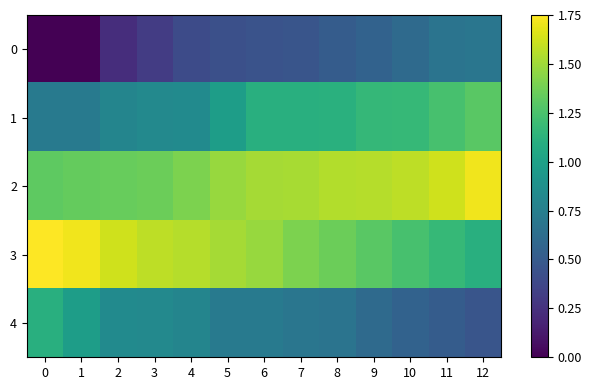

What is the total value across all series at 11?

5.2